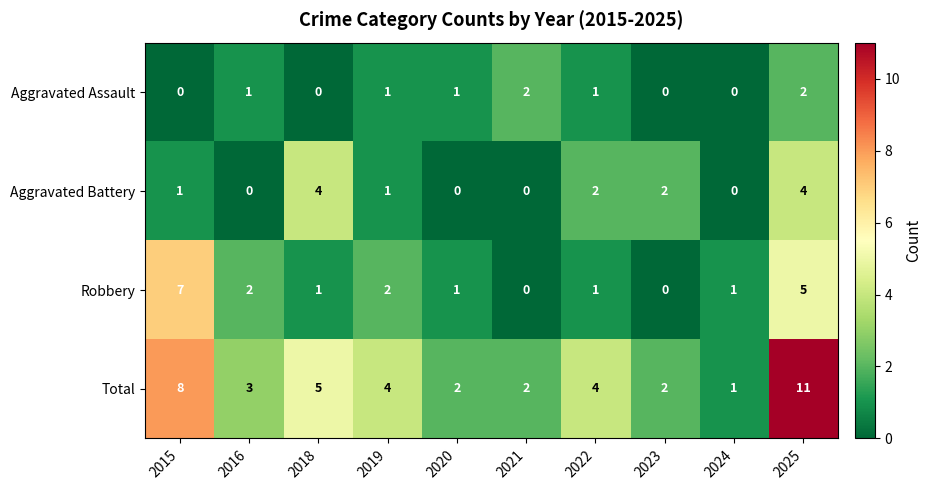

How many Robbery values are between 1 and 2?

6